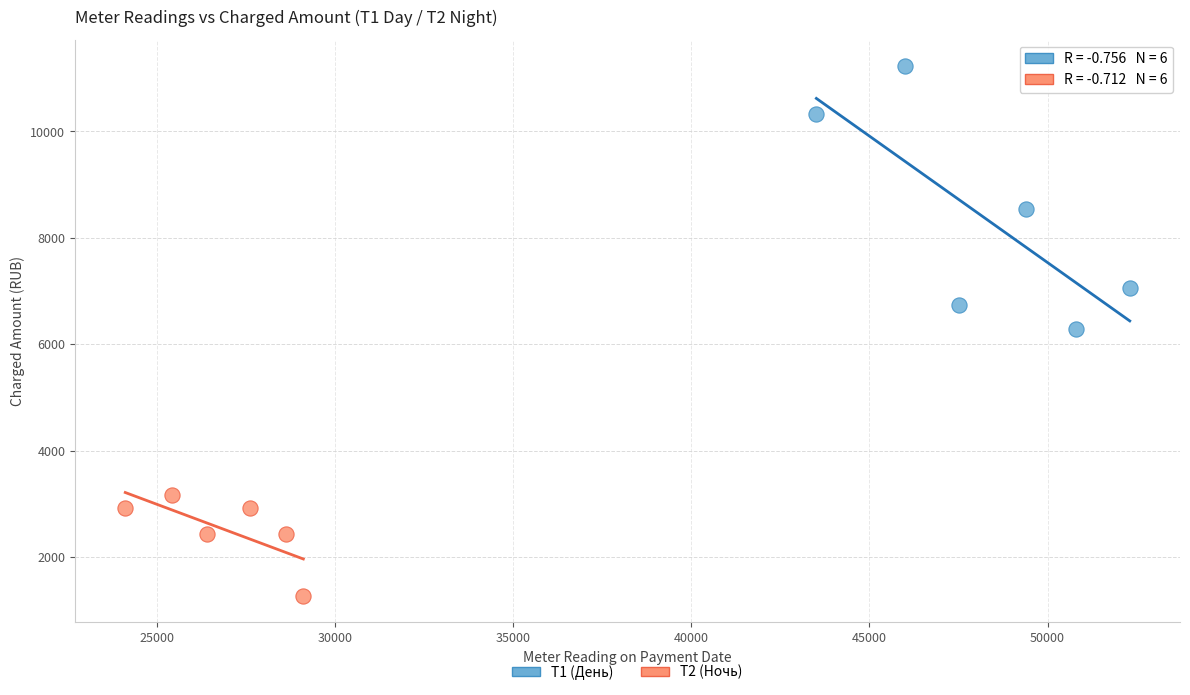

What are all the series names shown in the legend?

Т1 (День), Т2 (Ночь)